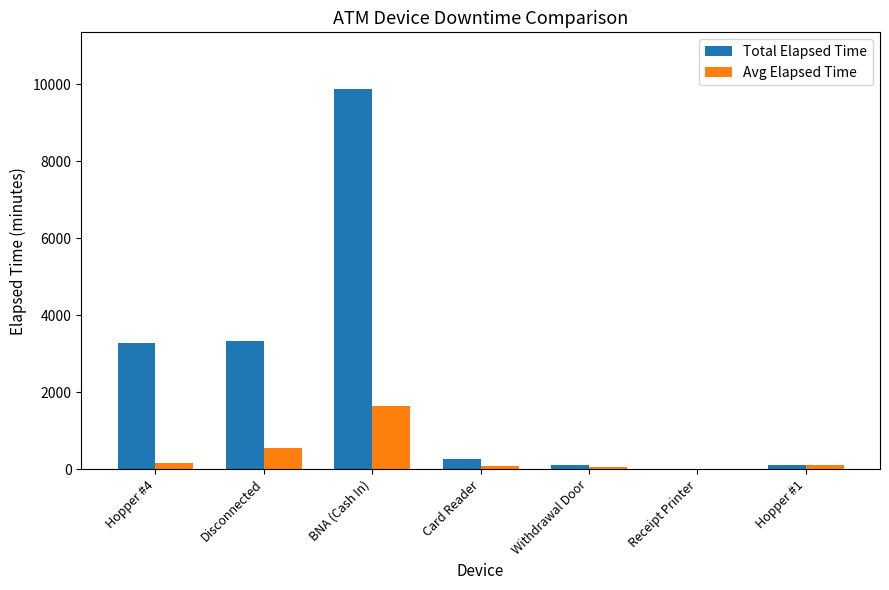

Which series changed the most between BNA (Cash In) and Hopper #1?

Total Elapsed Time